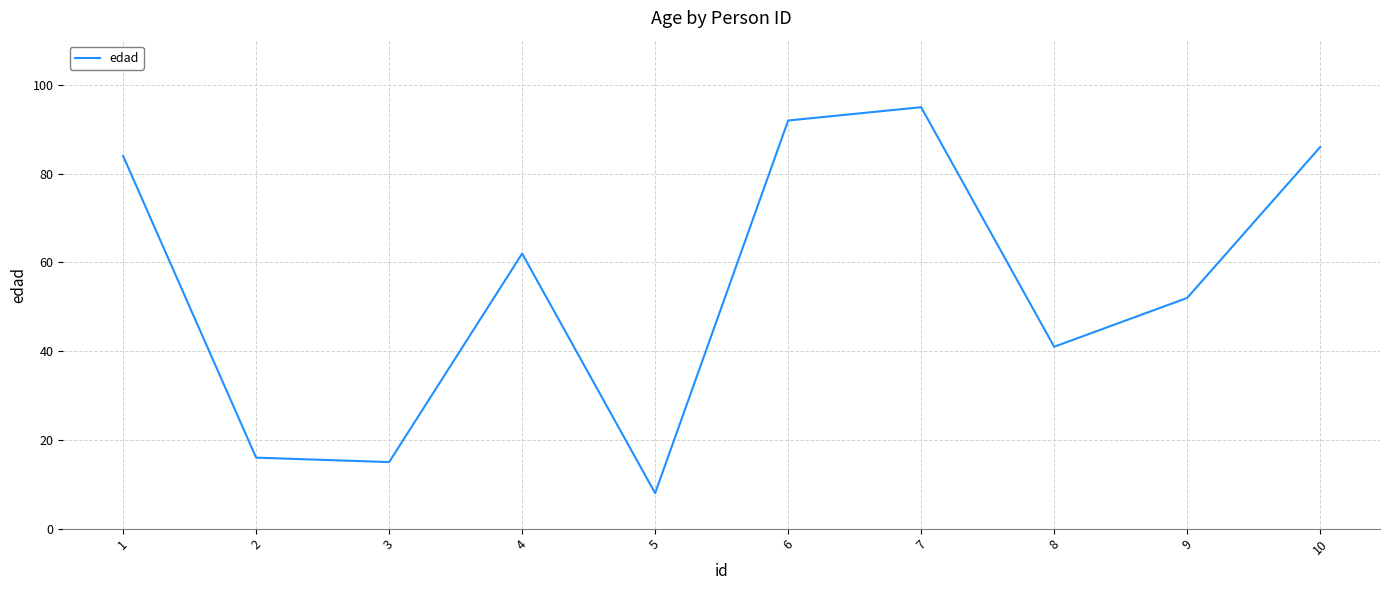

Reading right to left, transcribe all the data shown in this chart.

10=86	9=52	8=41	7=95	6=92	5=8	4=62	3=15	2=16	1=84